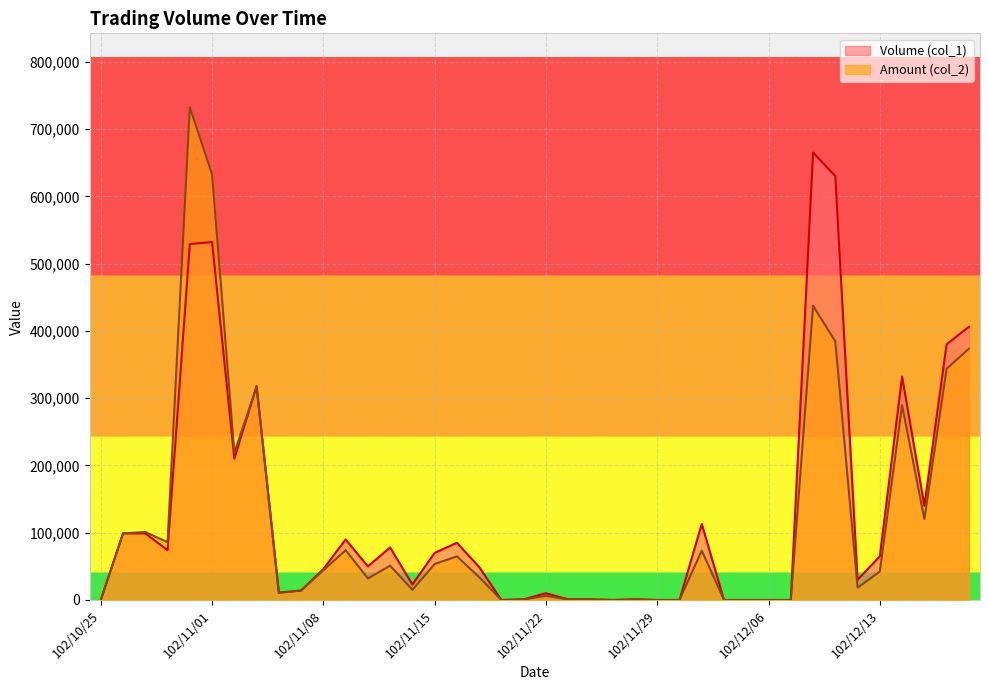

Is it true that Volume (col_1) equals 0 at 102/12/05?

True